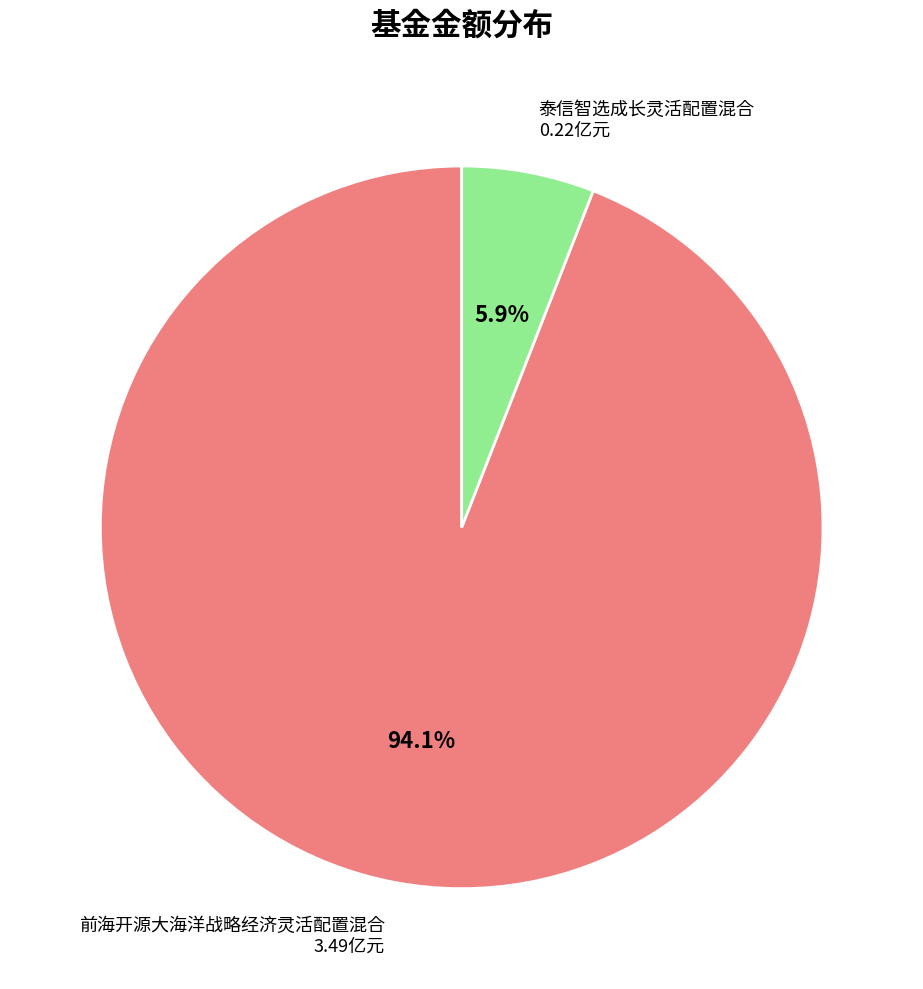

Is there any slice that represents more than half of the pie?

Yes